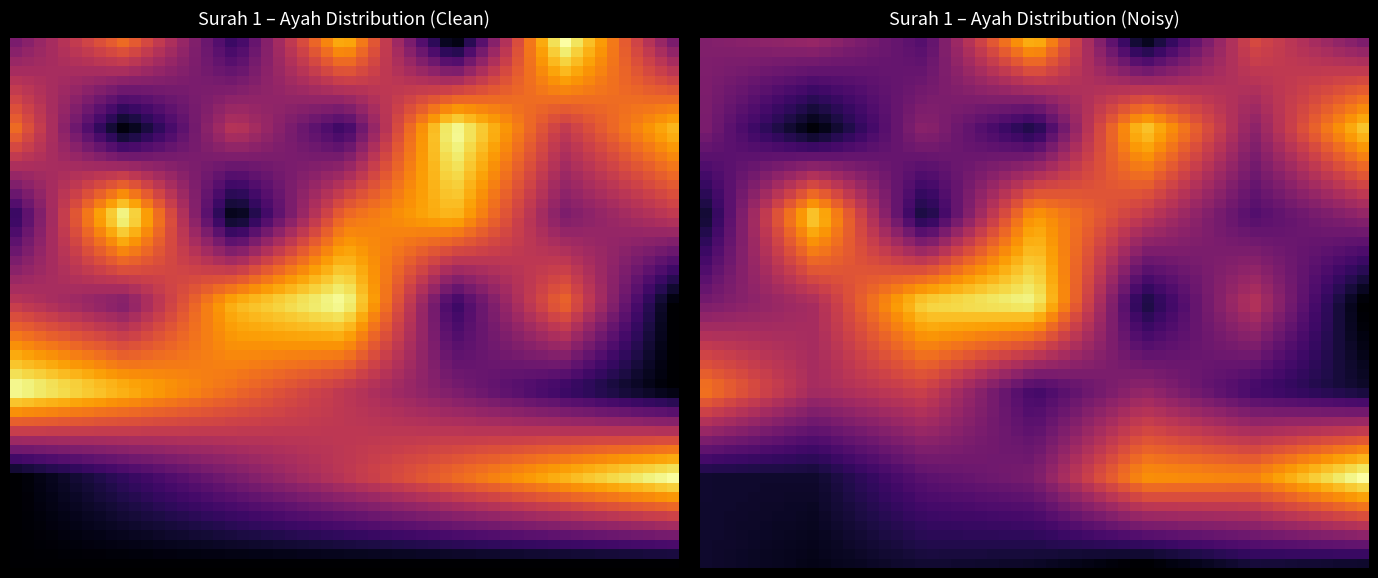

The value of 3 at 1 is 9. True or false?

False